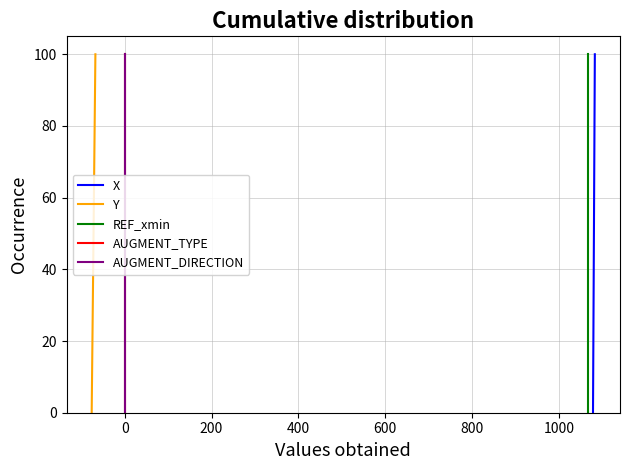

What are all the series names shown in the legend?

X, Y, REF_xmin, AUGMENT_TYPE, AUGMENT_DIRECTION